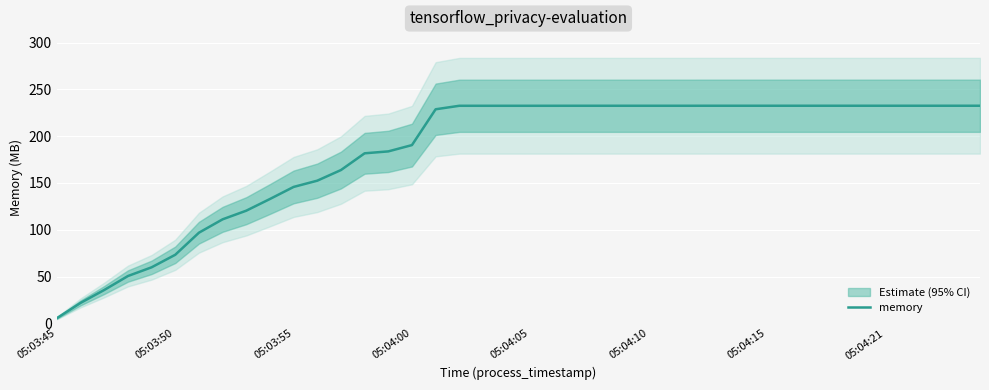

What is the sum of all values?

7303.4